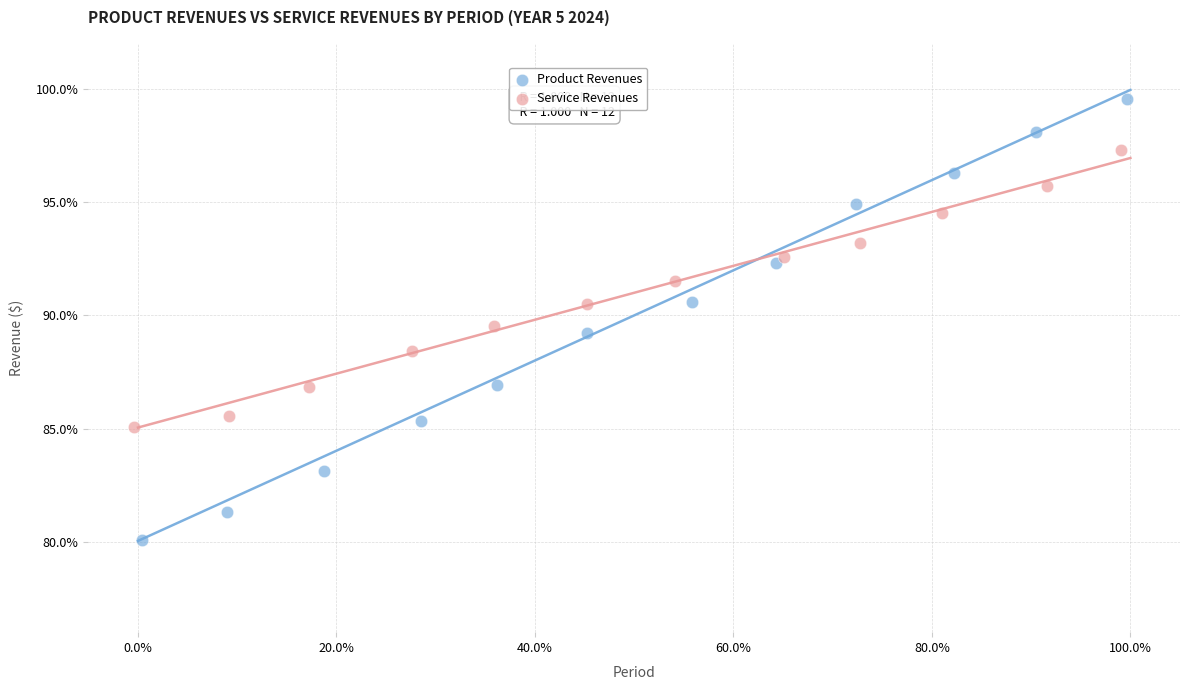

Which series has the widest spread of Y values?

Product Revenues